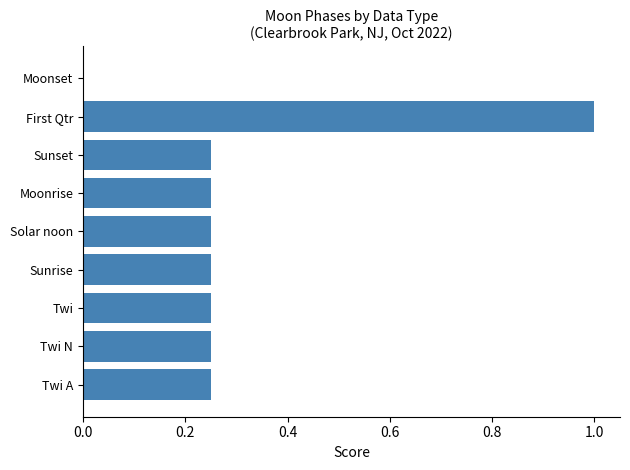

At which category does the chart reach its peak across all series?

First Qtr